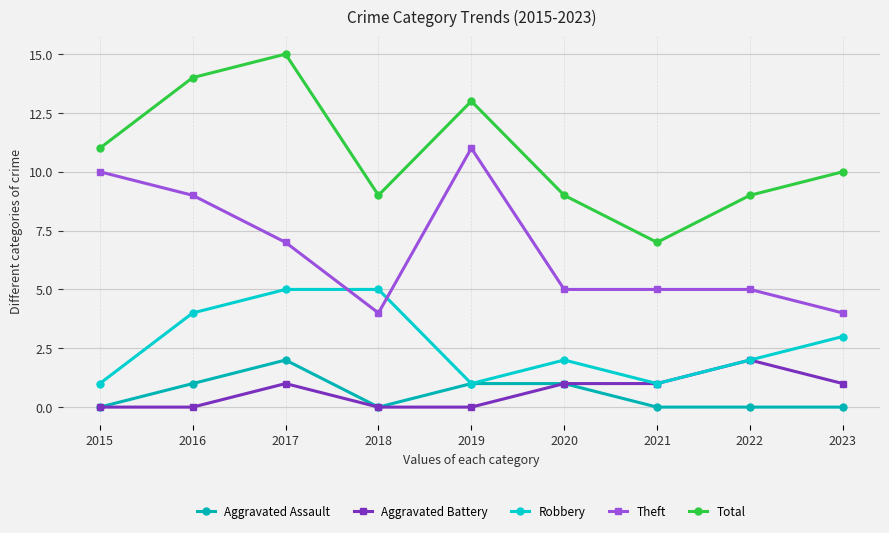

How many values in the Total series are below 10?

4